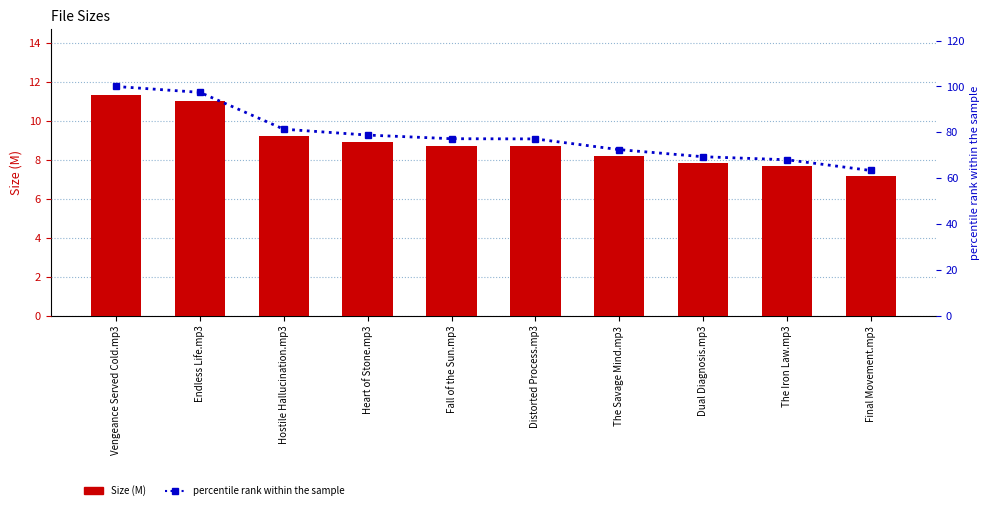

List the labels in order of Size value, largest first.

Vengeance Served Cold.mp3, Endless Life.mp3, Hostile Hallucination.mp3, Heart of Stone.mp3, Fall of the Sun.mp3, Distorted Process.mp3, The Savage Mind.mp3, Dual Diagnosis.mp3, The Iron Law.mp3, Final Movement.mp3